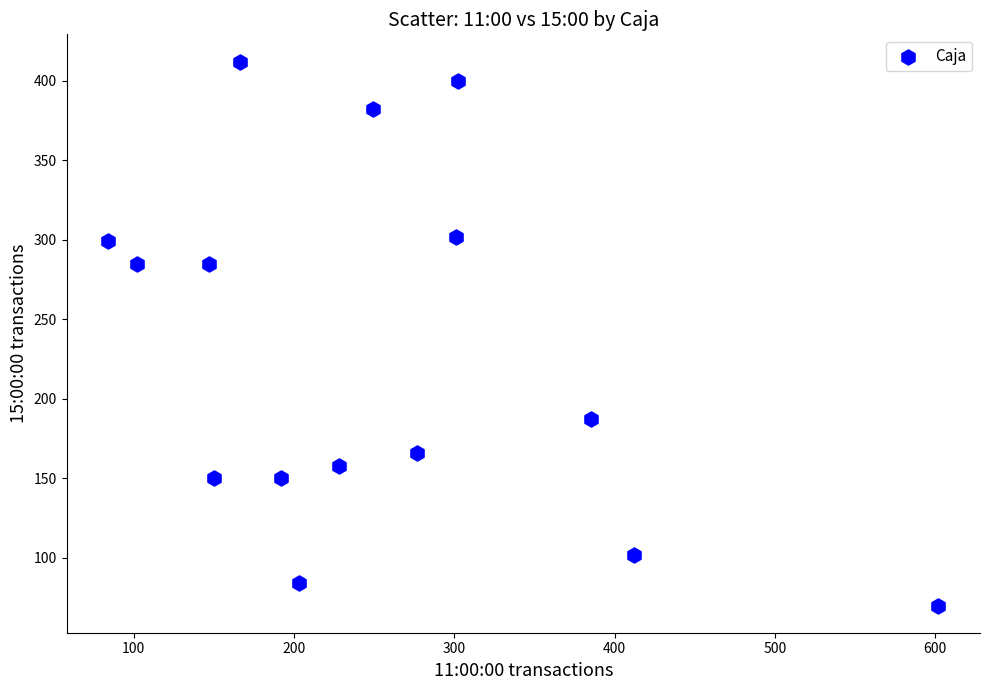

What is the range of Y values (max minus min)?

342